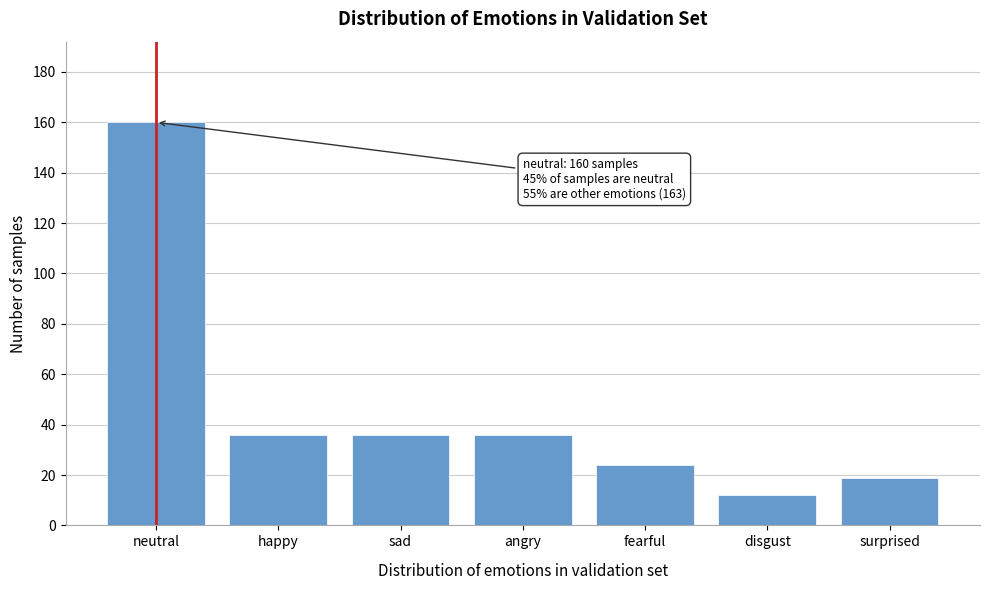

Reading left to right, extract all data points from this chart.

160	36	36	36	24	12	19